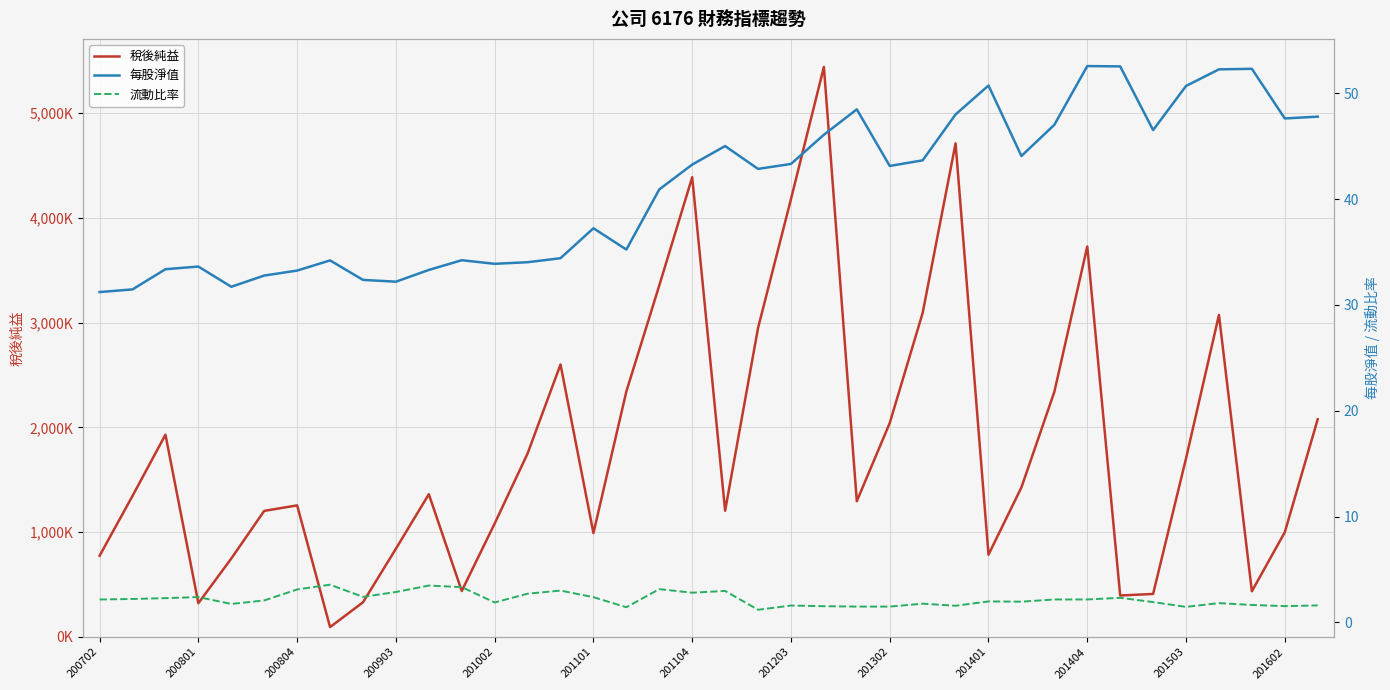

Between 22 and 23, which is larger?

22